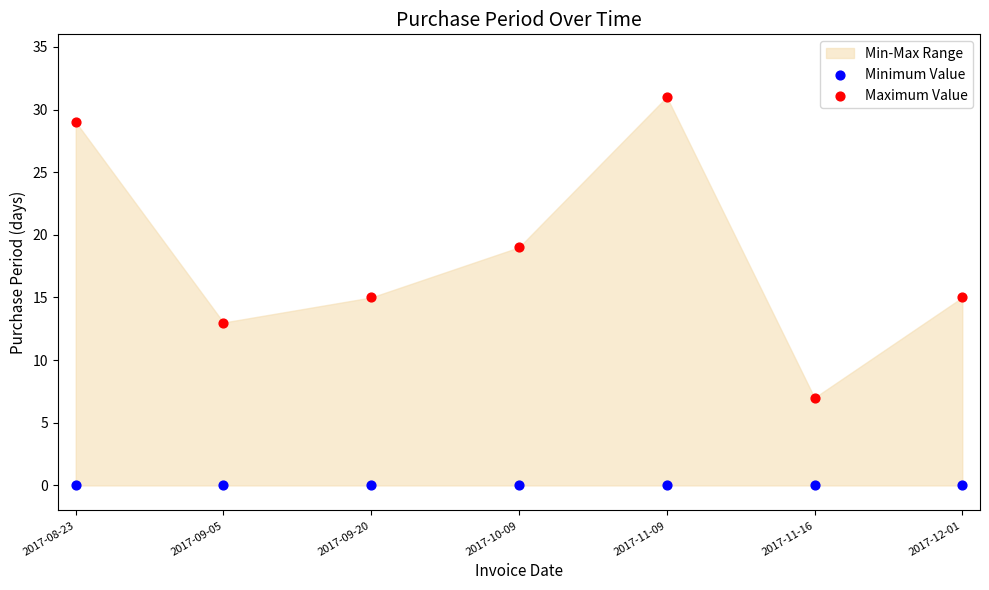

Which series reaches the minimum Y coordinate?

Minimum Value